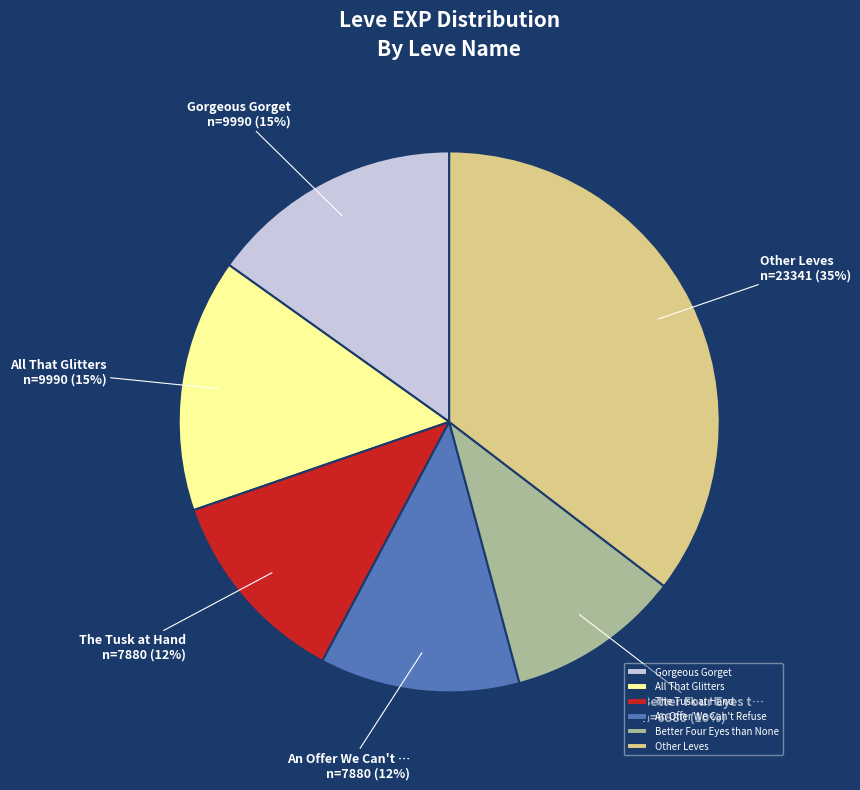

The All That Glitters slice represents 15% of the pie. True or false?

True